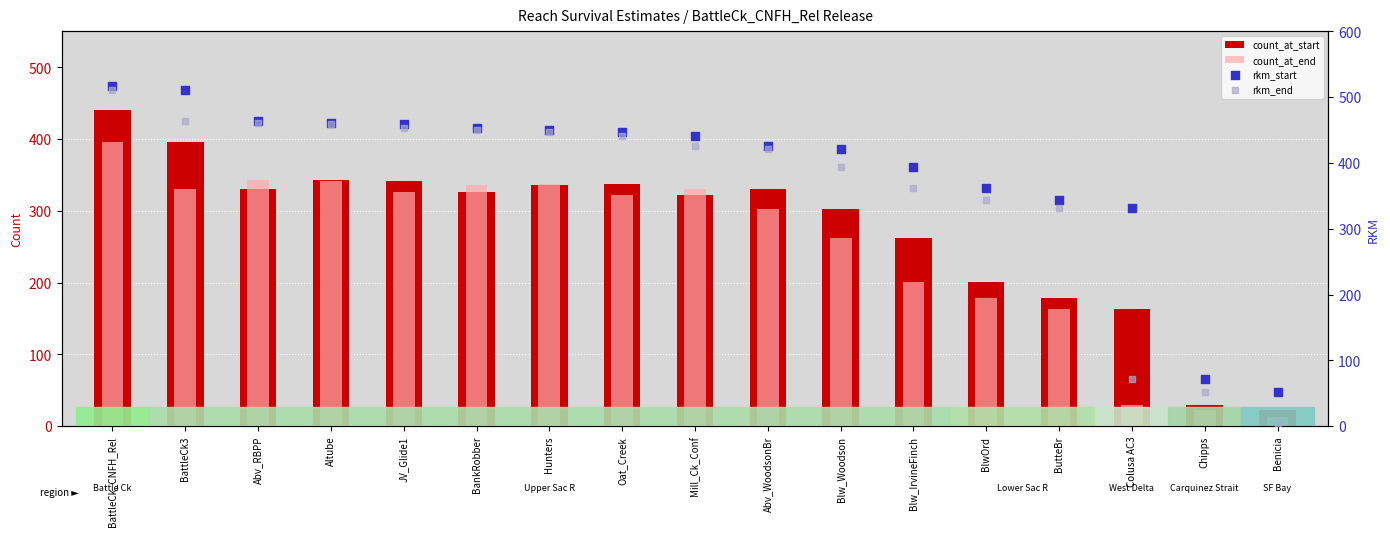

At how many categories does at least one series exceed 305?

15